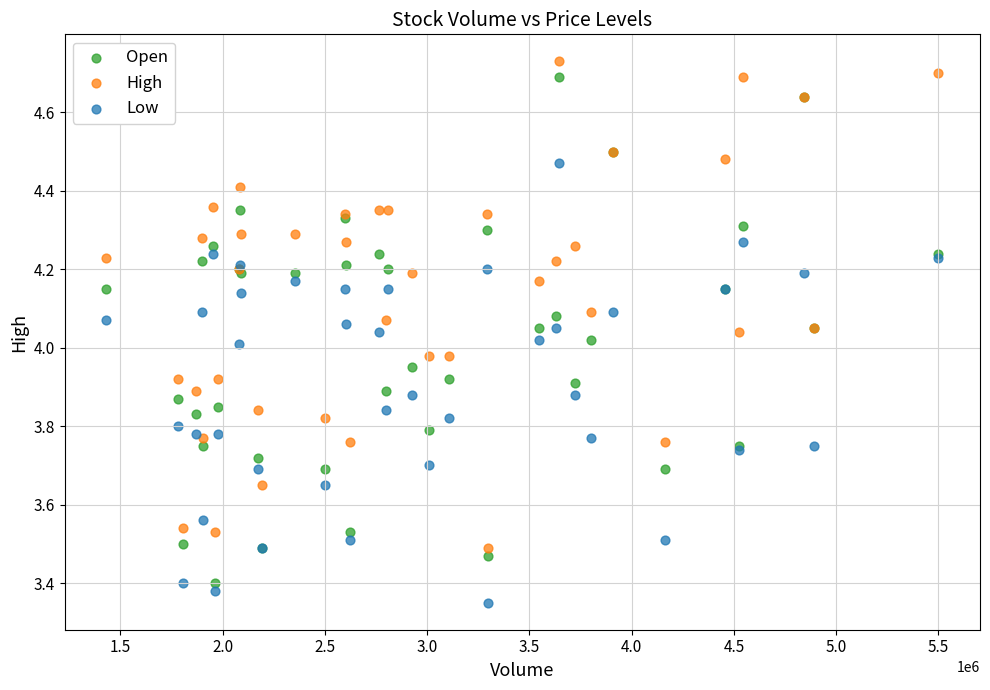

What is the X range (max minus min) for the scatter plot?

4069700.0